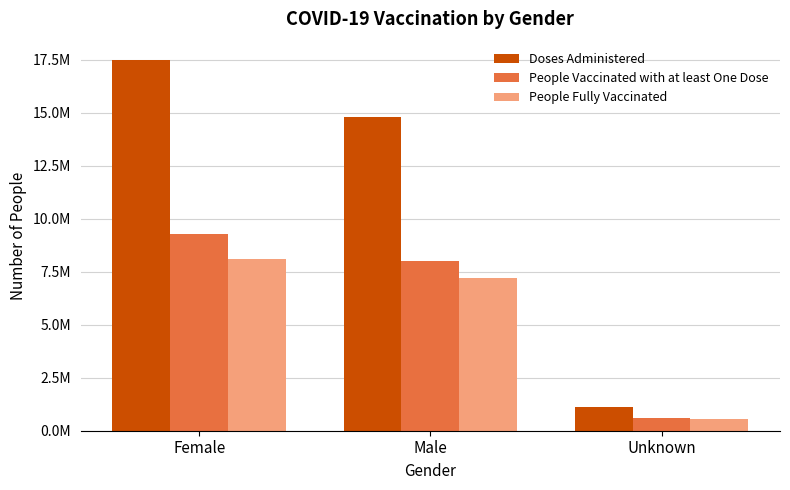

Does the chart contain any negative values?

No